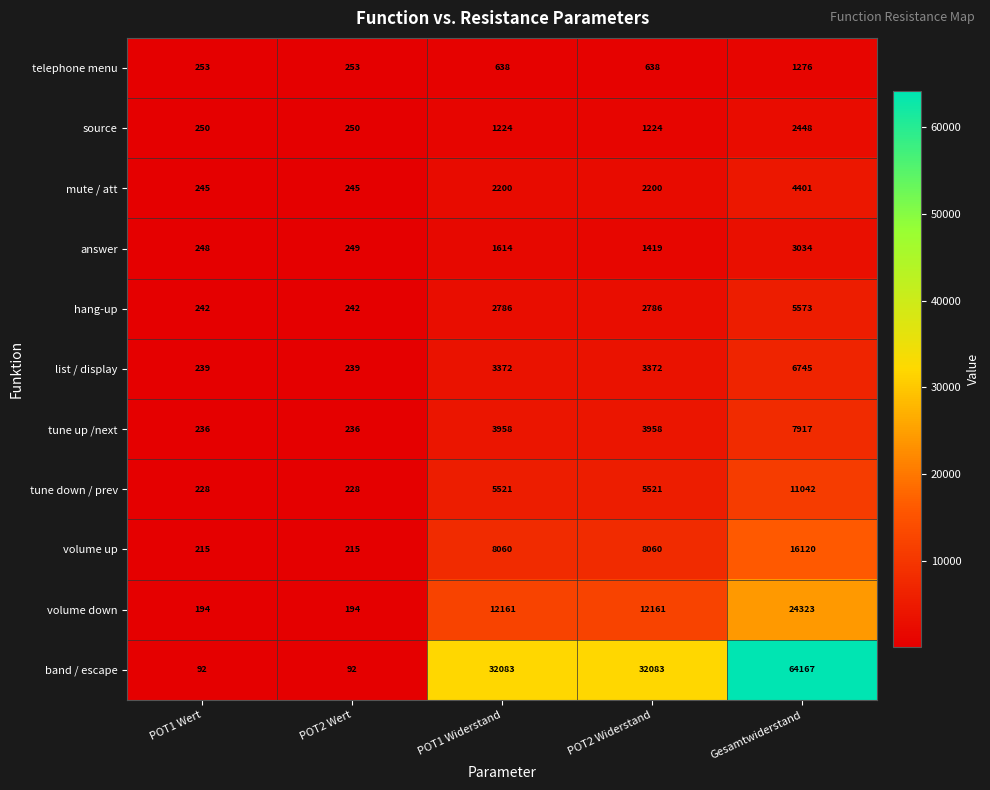

Rank the series at POT2 Widerstand from lowest to highest value.

telephone menu, source, answer, mute / att, hang-up, list / display, tune up /next, tune down / prev, volume up, volume down, band / escape